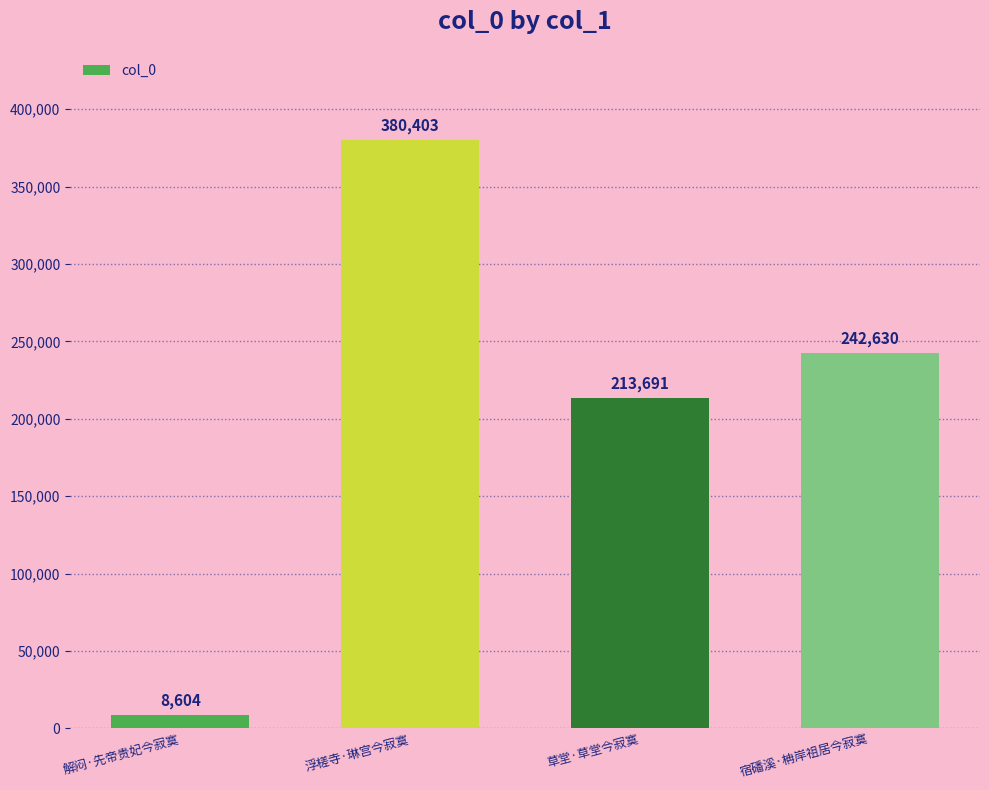

How many data points are less than 242630?

2